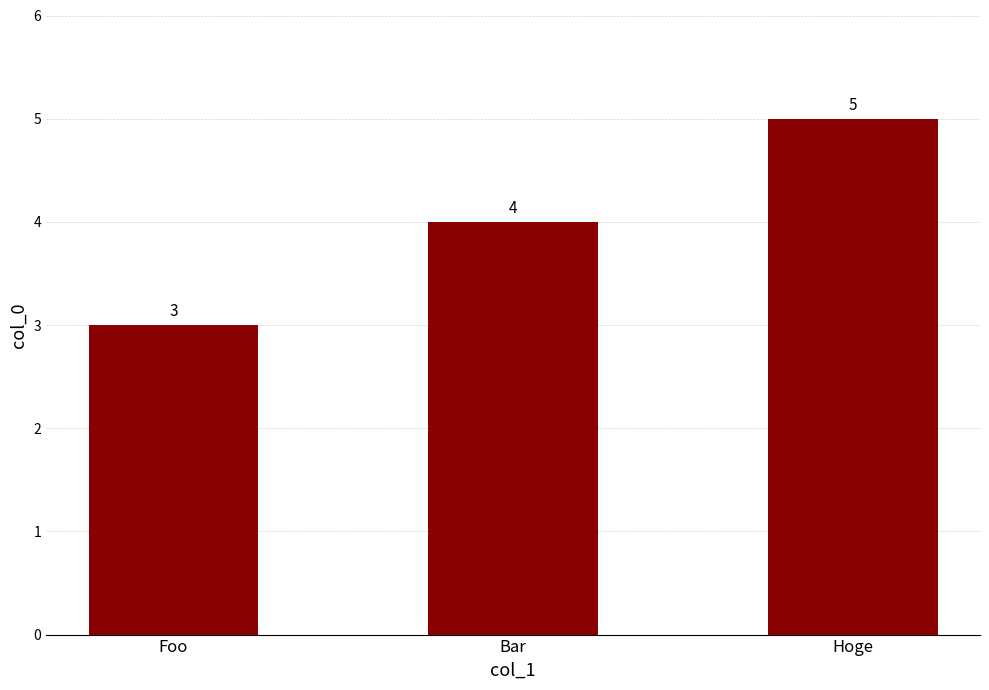

What is the sum of all values?

12